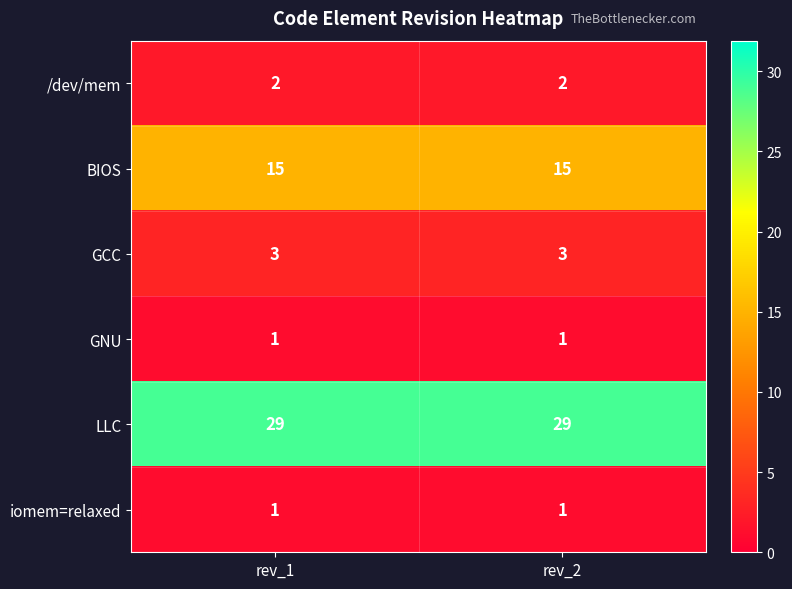

What is the average value of the GCC series?

3